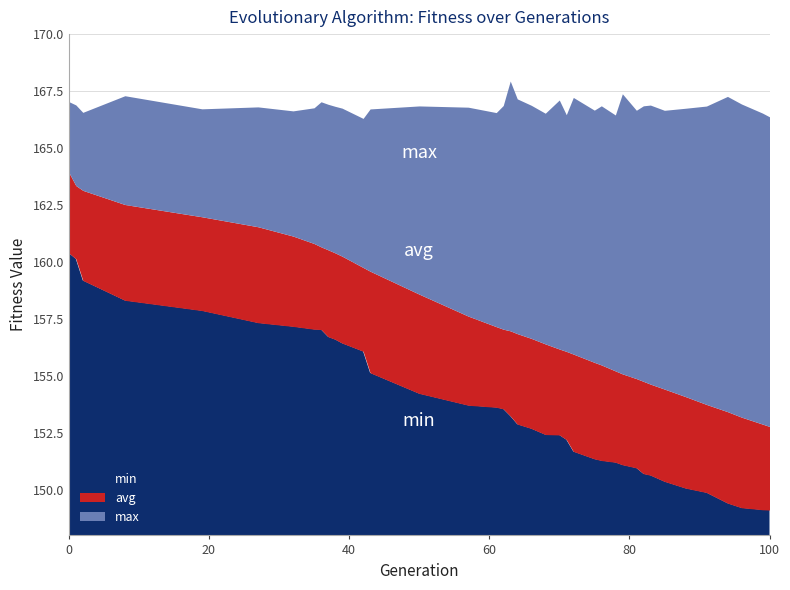

True or false: avg and max intersect in this chart.

False